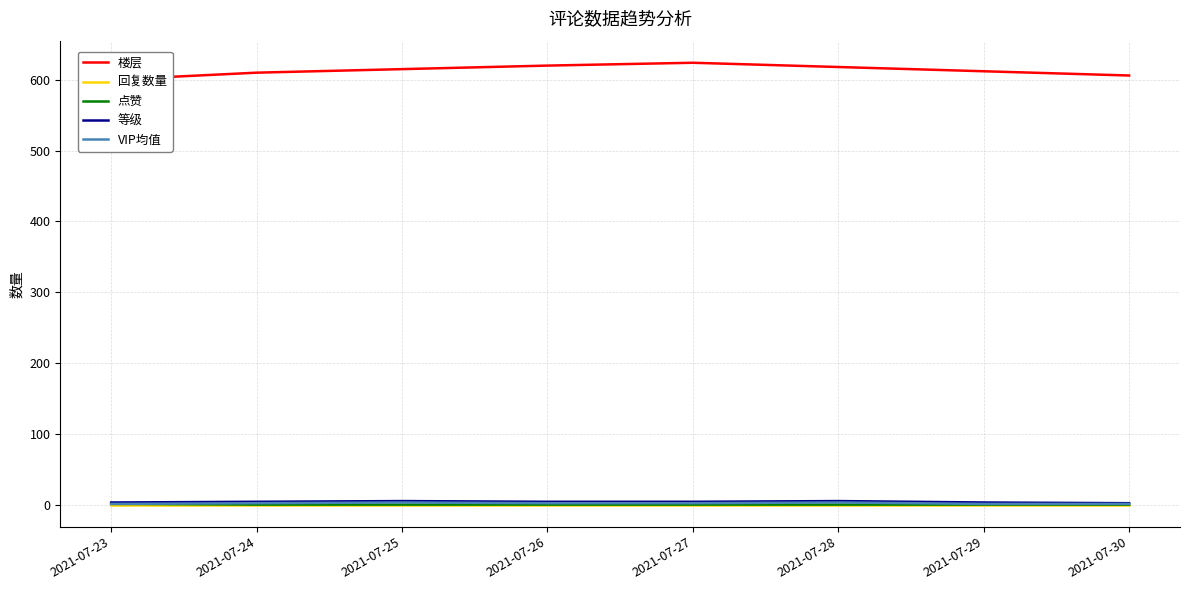

Is it true that VIP均值 equals 1 at 2021-07-23?

True